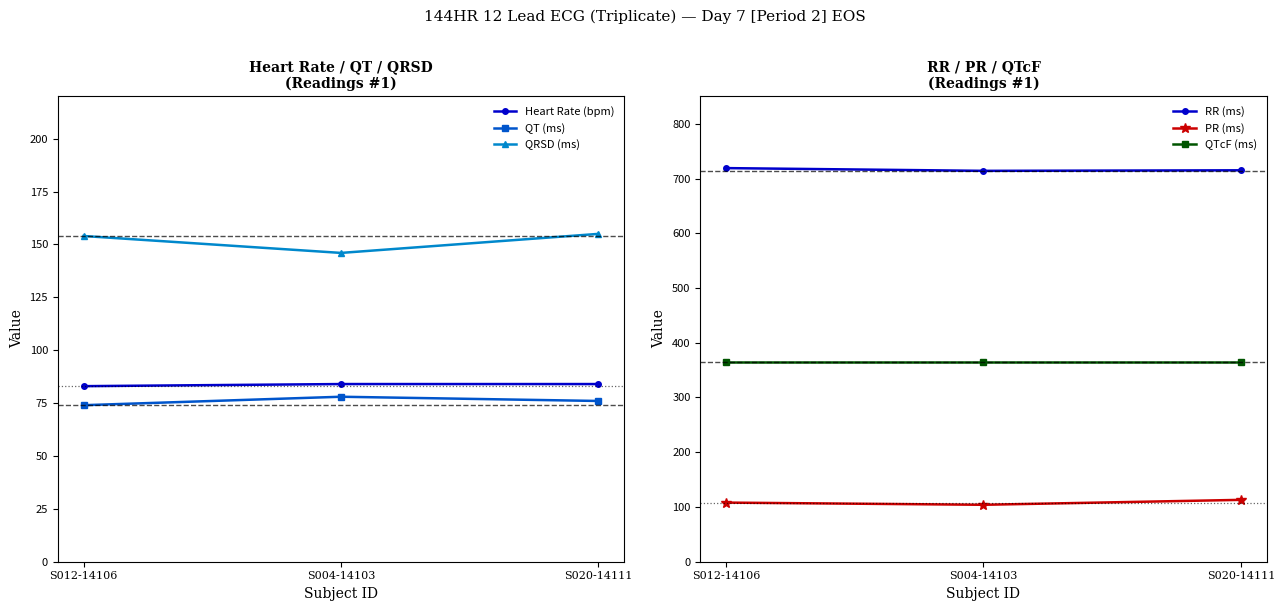

How many lines are shown in the chart?

6